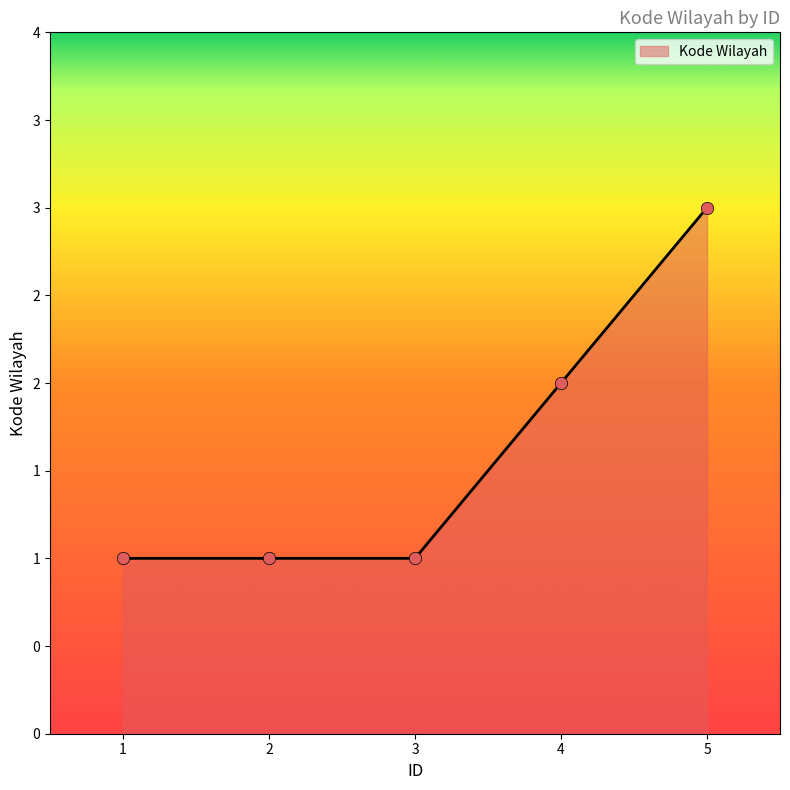

What is the ratio of the value at 4 to the value at 5?

0.7